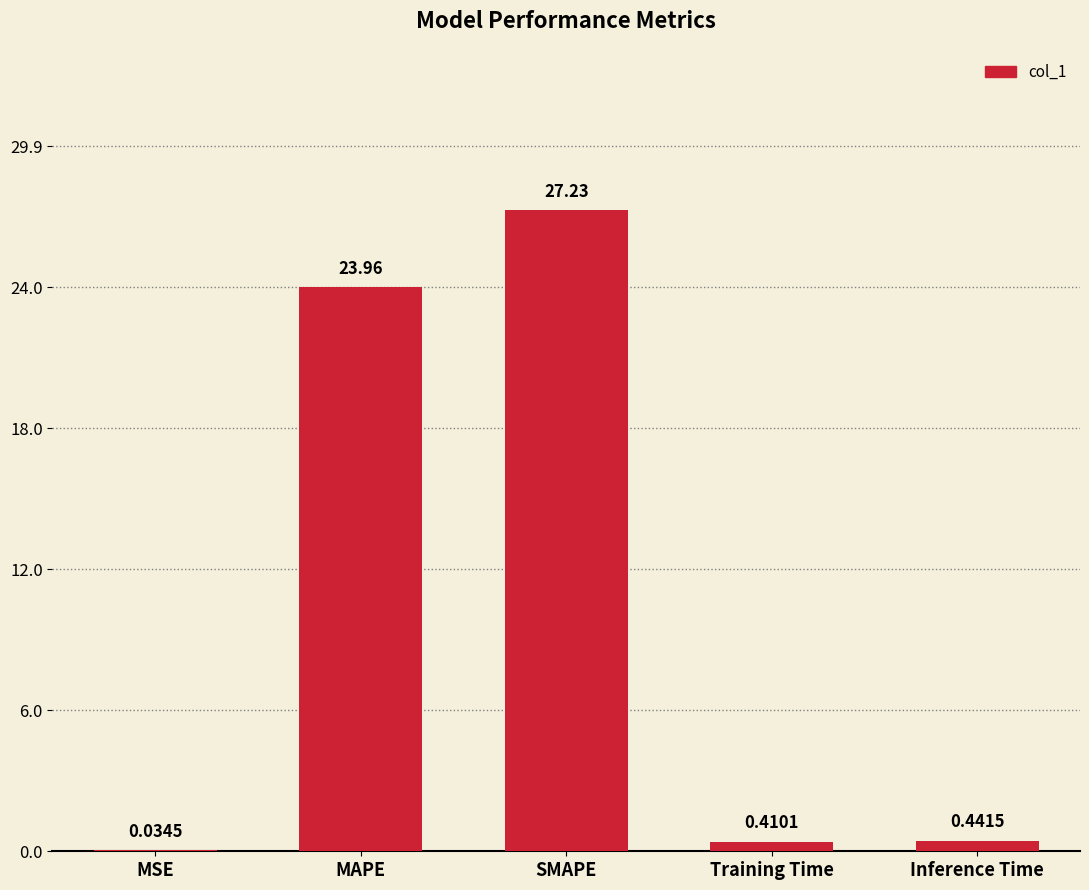

Which has a higher value, Inference Time or SMAPE?

SMAPE